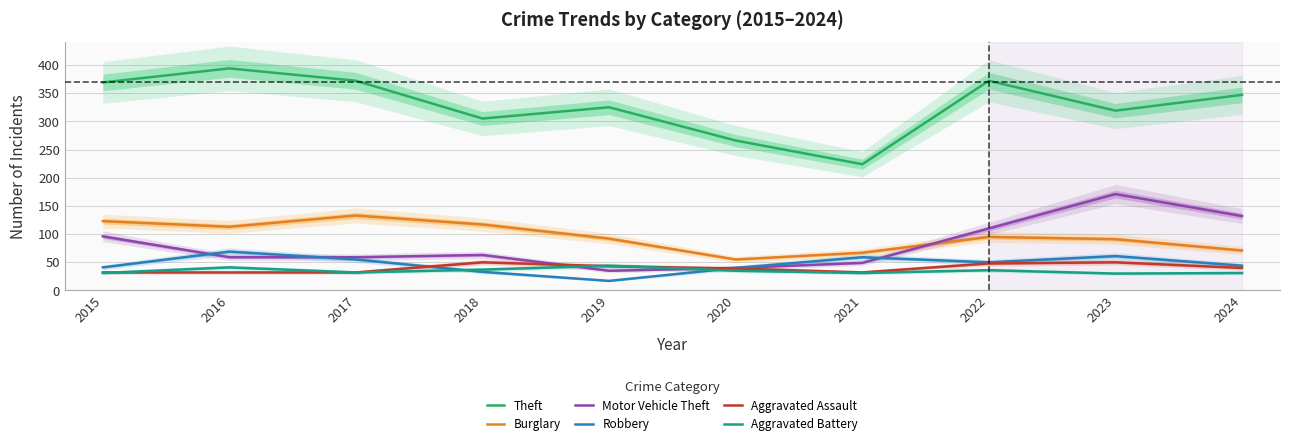

What is the maximum value shown in the chart?

394